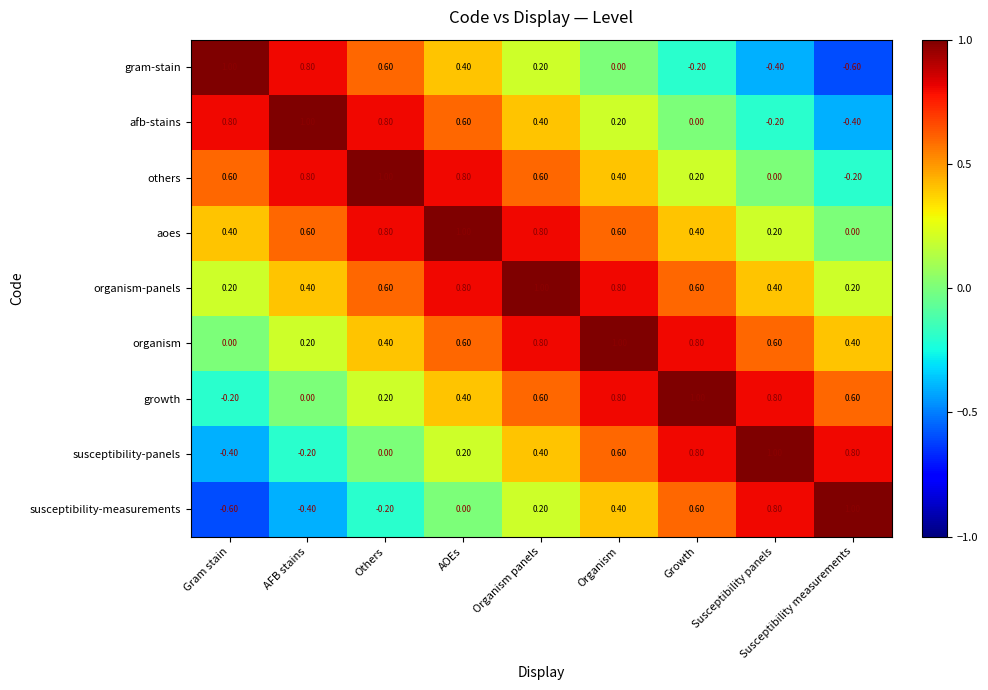

At which label is gram-stain closest to 0?

Organism